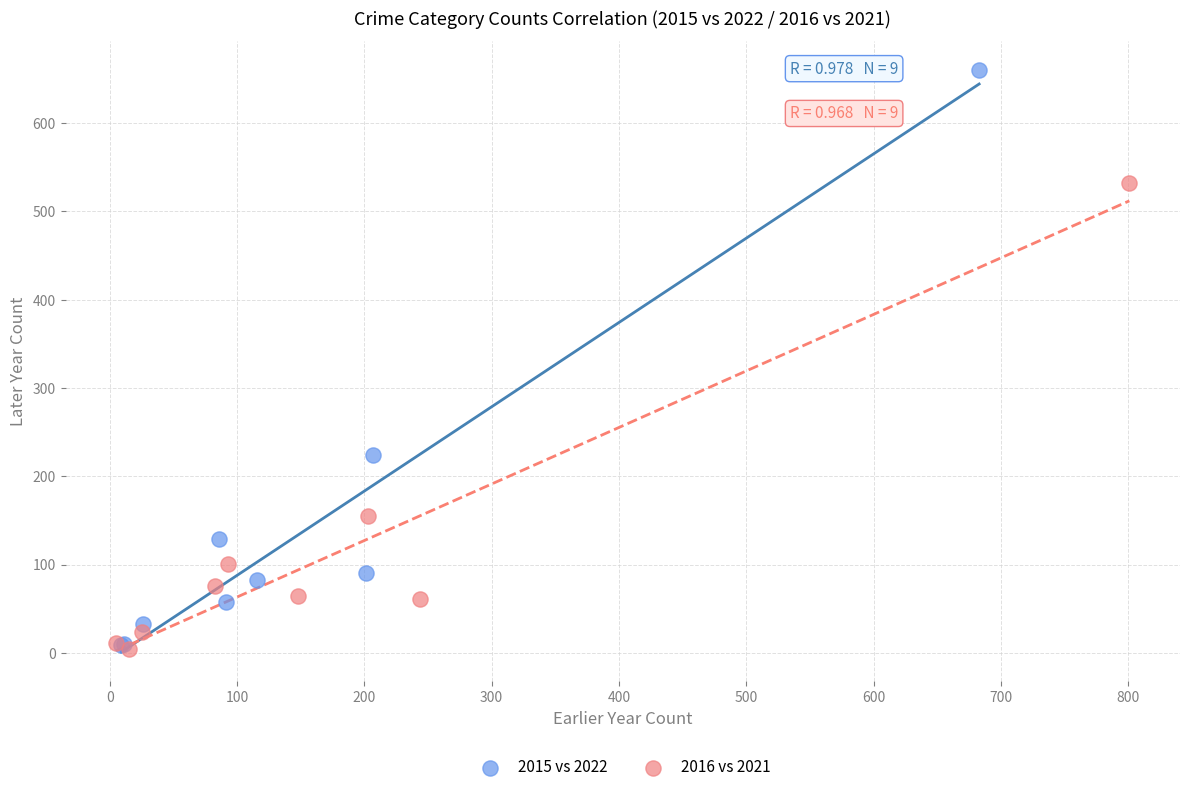

What are all the series names shown in the legend?

2015 vs 2022, 2016 vs 2021